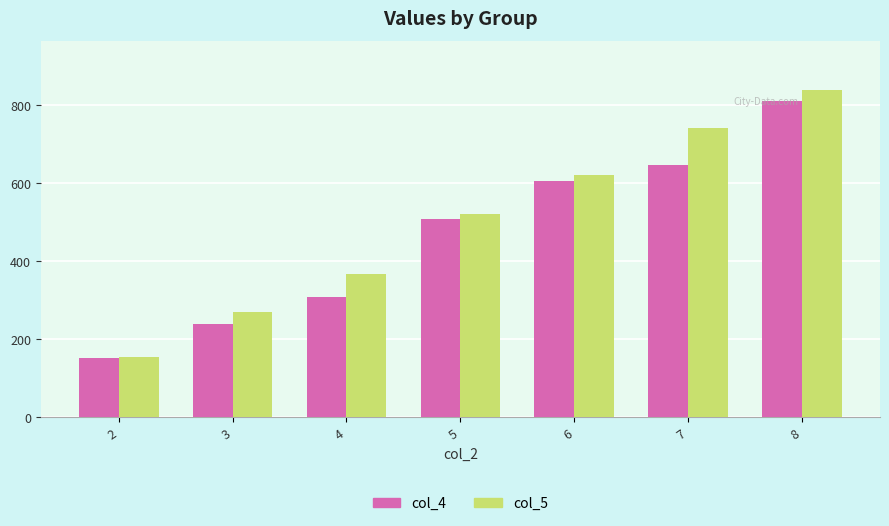

At how many categories does at least one series exceed 827?

1